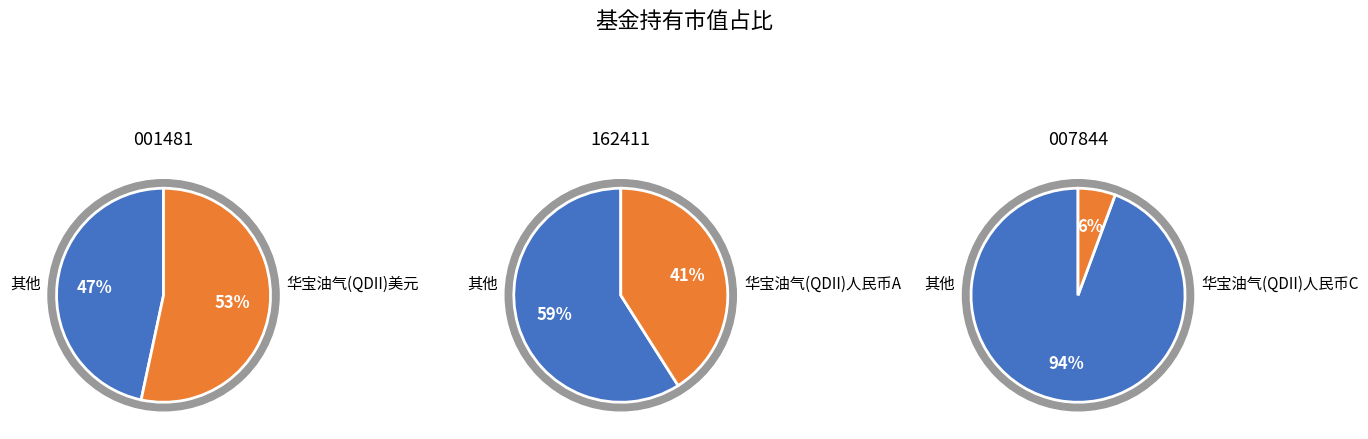

Is it true that 华宝油气(QDII)美元 is 46% of the pie?

False